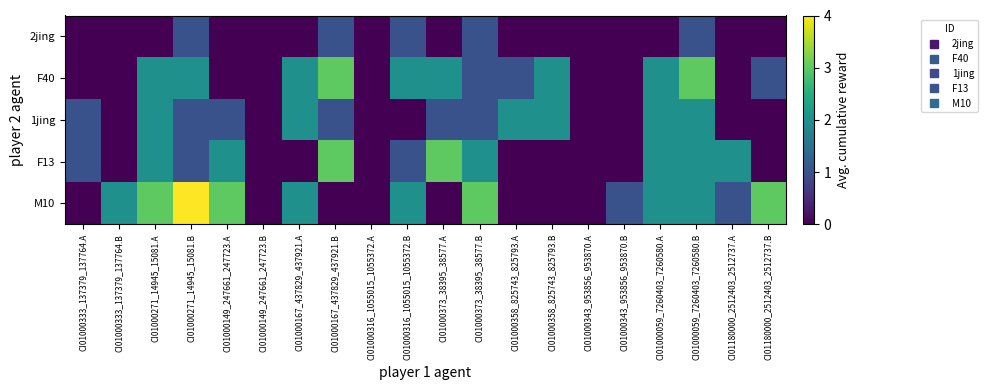

What is the maximum value shown in the chart?

4